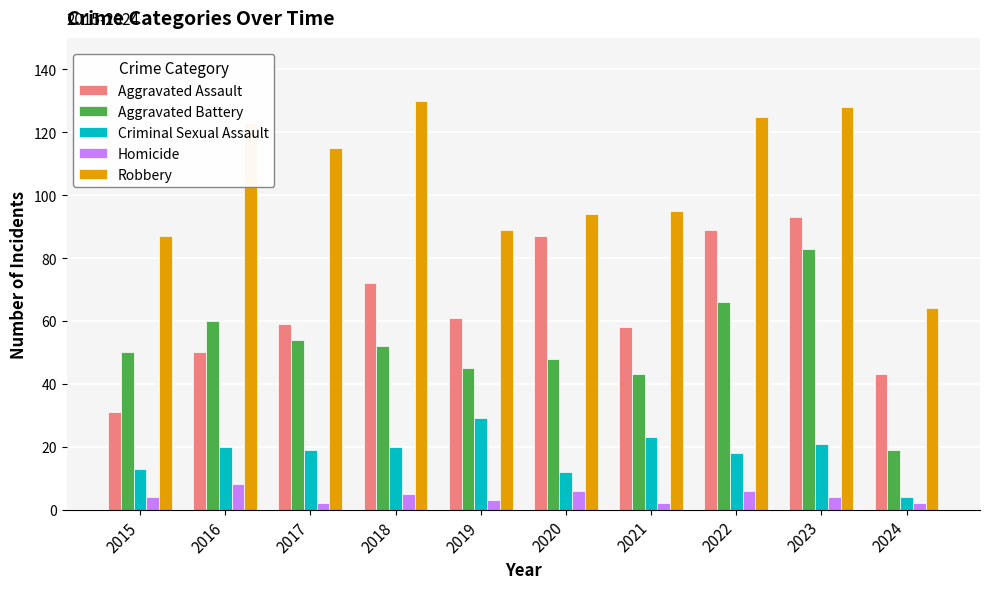

What is the average value of the Criminal Sexual Assault series?

18